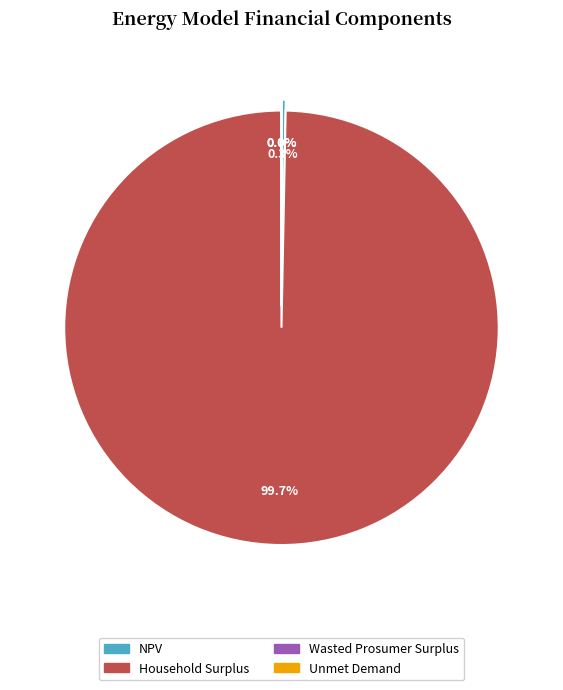

Is there any slice that represents more than half of the pie?

Yes